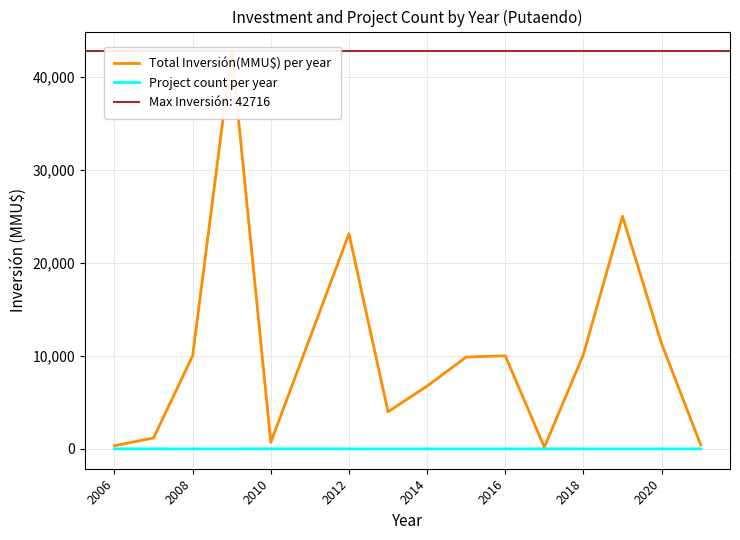

How many lines are shown in the chart?

2